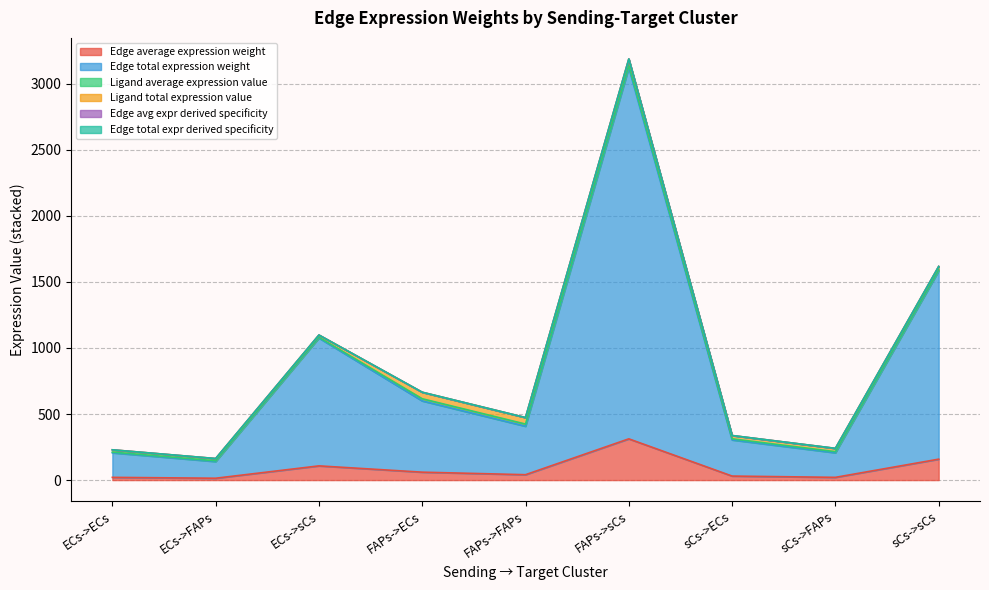

True or false: Edge total expression weight has more than 0 interior local peaks.

True